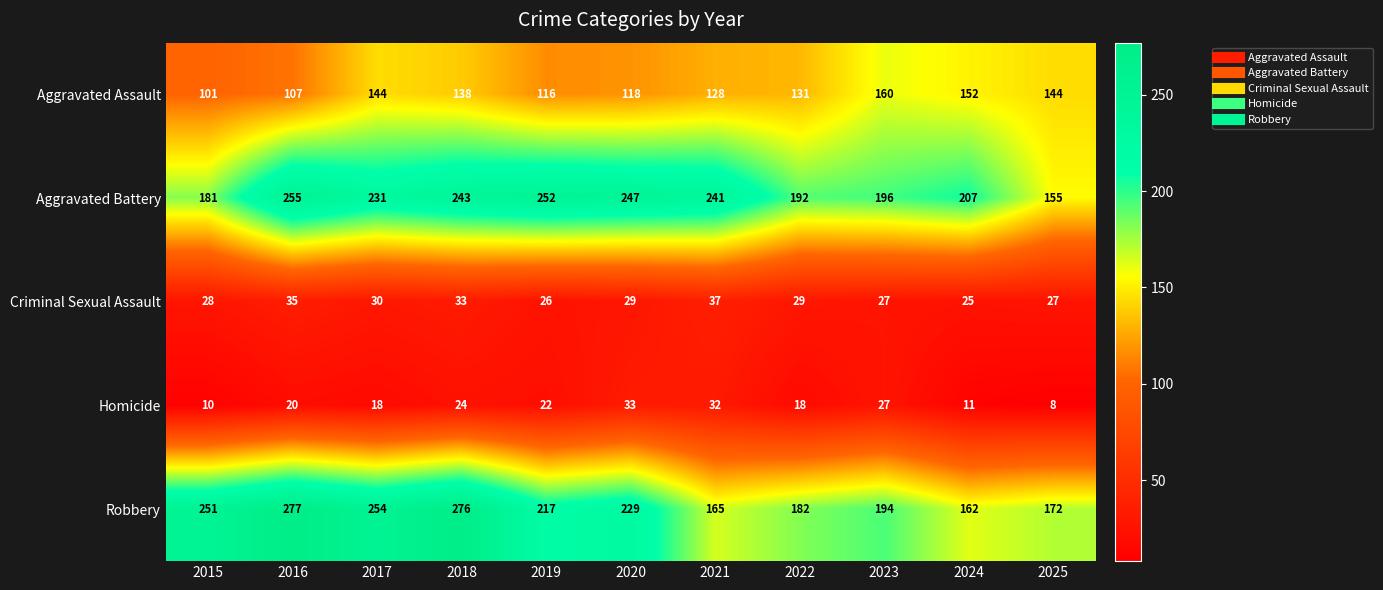

What is the average value of the Aggravated Battery series?

218